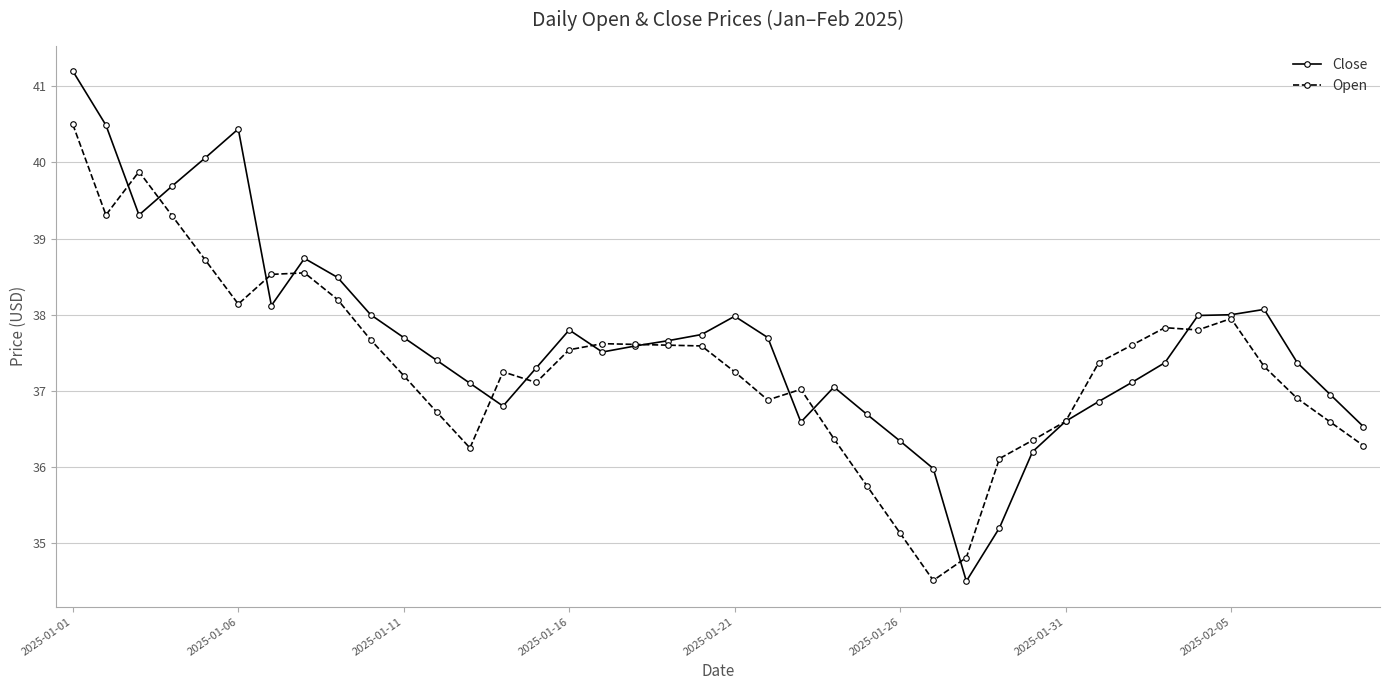

Which series has the largest total across all categories?

Close